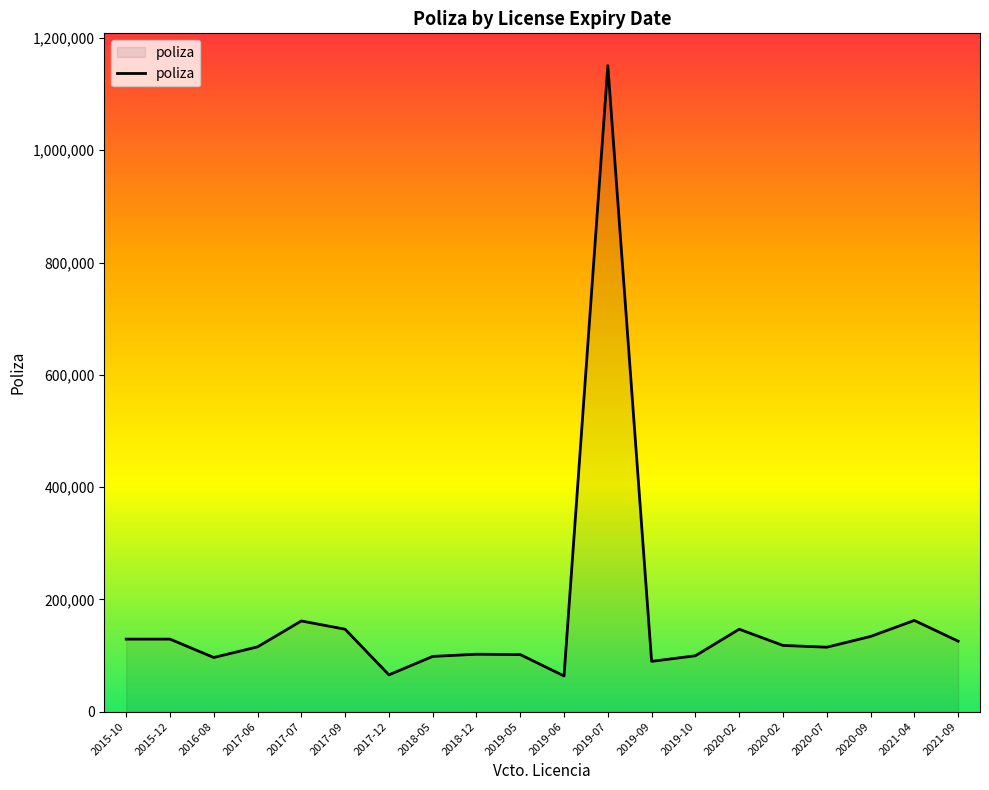

How many lines are shown in the chart?

1